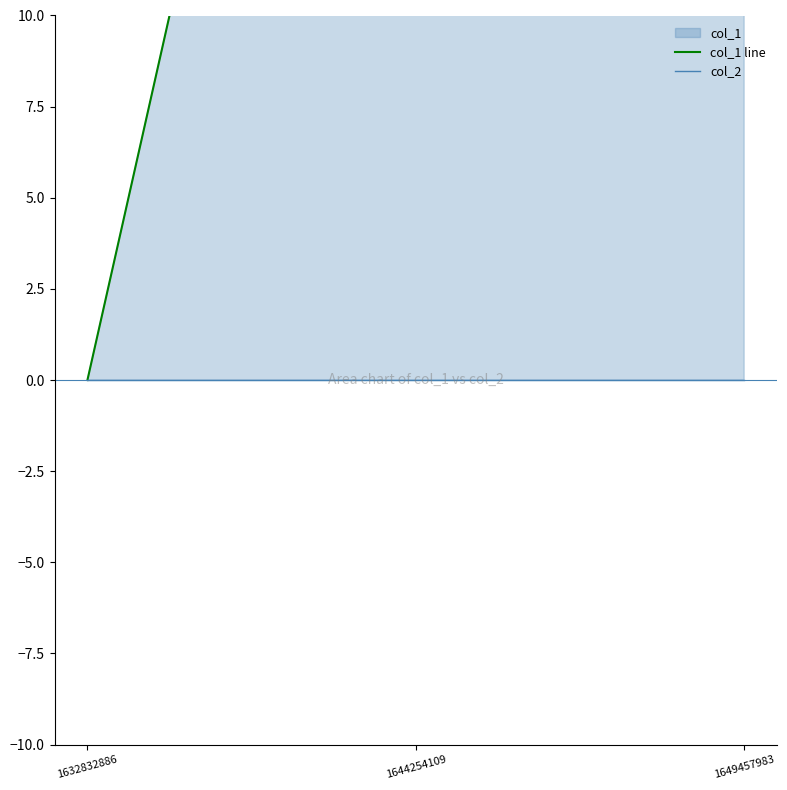

What is the greatest value displayed?

40